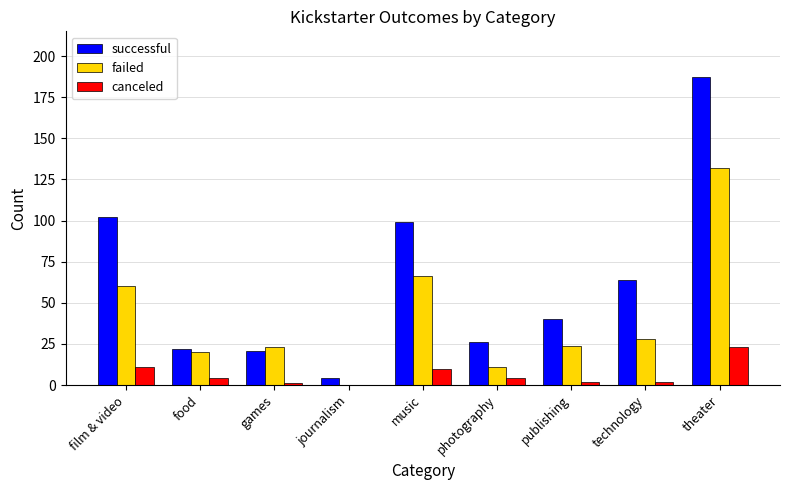

Between photography and technology, which series saw the biggest shift?

successful